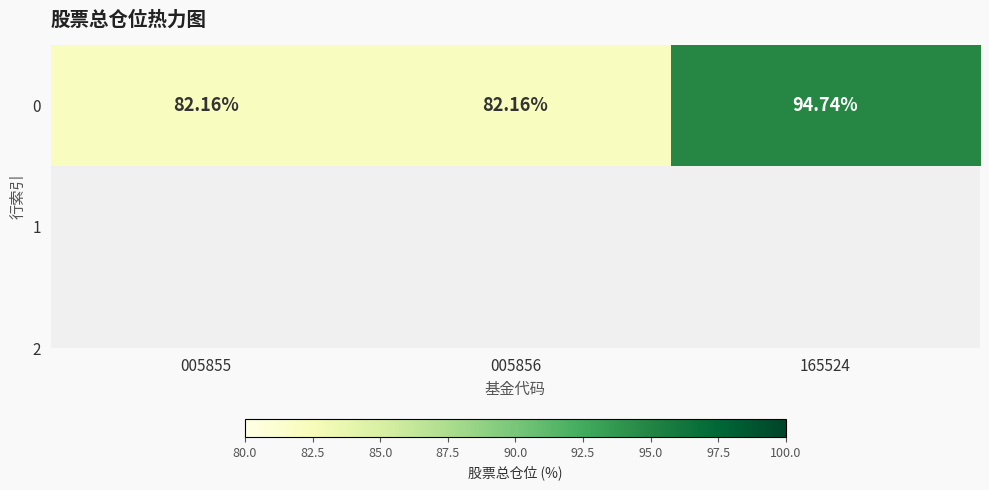

Which category has the lowest value across all series?

005855